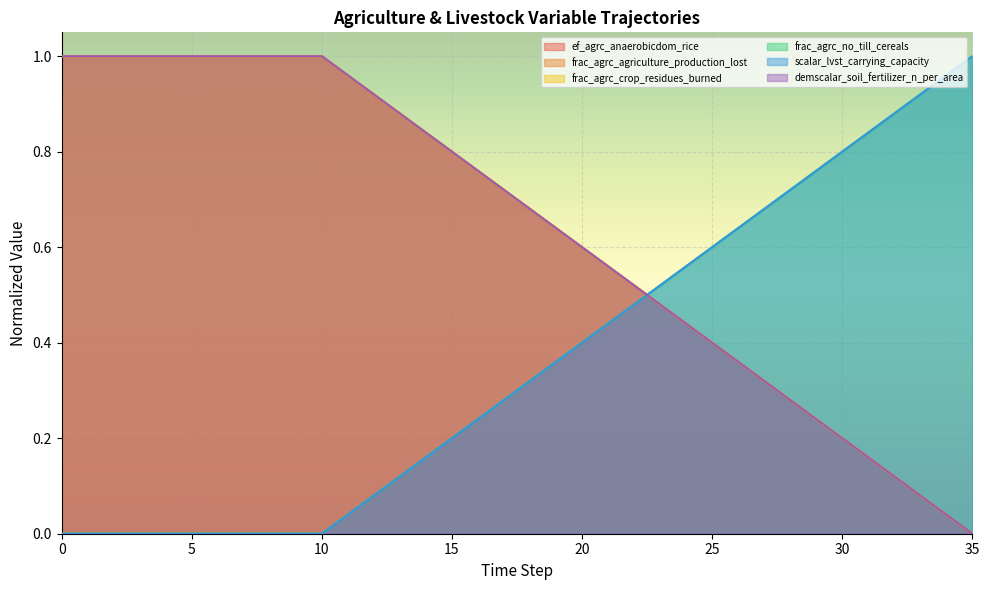

Reading left to right, extract all data points from this chart.

ef_agrc_anaerobicdom_rice: 1.0	1.0	1.0	1.0	1.0	1.0	1.0	1.0	1.0	1.0	1.0	1.0	0.9	0.9	0.8	0.8	0.8	0.7	0.7	0.6	0.6	0.6	0.5	0.5	0.4	0.4	0.4	0.3	0.3	0.2	0.2	0.2	0.1	0.1	0.0	0.0
frac_agrc_agriculture_production_lost: 1.0	1.0	1.0	1.0	1.0	1.0	1.0	1.0	1.0	1.0	1.0	1.0	0.9	0.9	0.8	0.8	0.8	0.7	0.7	0.6	0.6	0.6	0.5	0.5	0.4	0.4	0.4	0.3	0.3	0.2	0.2	0.2	0.1	0.1	0.0	0.0
frac_agrc_crop_residues_burned: 0.0	0.0	0.0	0.0	0.0	0.0	0.0	0.0	0.0	0.0	0.0	0.0	0.1	0.1	0.2	0.2	0.2	0.3	0.3	0.4	0.4	0.4	0.5	0.5	0.6	0.6	0.6	0.7	0.7	0.8	0.8	0.8	0.9	0.9	1.0	1.0
frac_agrc_no_till_cereals: 1.0	1.0	1.0	1.0	1.0	1.0	1.0	1.0	1.0	1.0	1.0	1.0	0.9	0.9	0.8	0.8	0.8	0.7	0.7	0.6	0.6	0.6	0.5	0.5	0.4	0.4	0.4	0.3	0.3	0.2	0.2	0.2	0.1	0.1	0.0	0.0
scalar_lvst_carrying_capacity: 0.0	0.0	0.0	0.0	0.0	0.0	0.0	0.0	0.0	0.0	0.0	0.0	0.1	0.1	0.2	0.2	0.2	0.3	0.3	0.4	0.4	0.4	0.5	0.5	0.6	0.6	0.6	0.7	0.7	0.8	0.8	0.8	0.9	0.9	1.0	1.0
demscalar_soil_fertilizer_n_per_area: 1.0	1.0	1.0	1.0	1.0	1.0	1.0	1.0	1.0	1.0	1.0	1.0	0.9	0.9	0.8	0.8	0.8	0.7	0.7	0.6	0.6	0.6	0.5	0.5	0.4	0.4	0.4	0.3	0.3	0.2	0.2	0.2	0.1	0.1	0.0	0.0